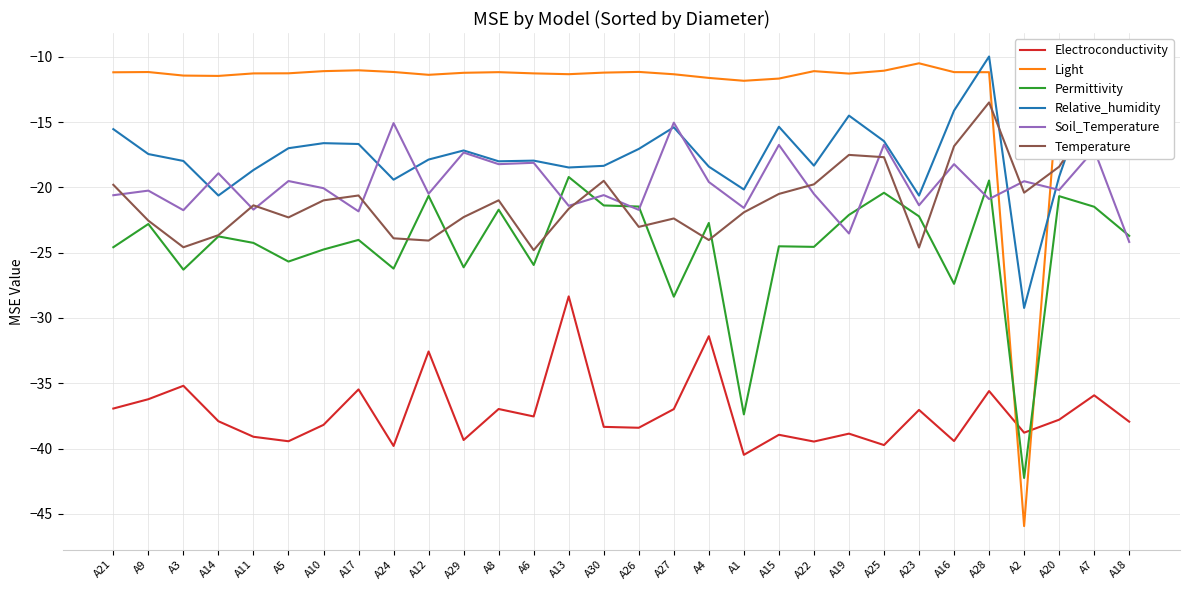

Between A11 and A8, which series saw the biggest shift?

Soil_Temperature